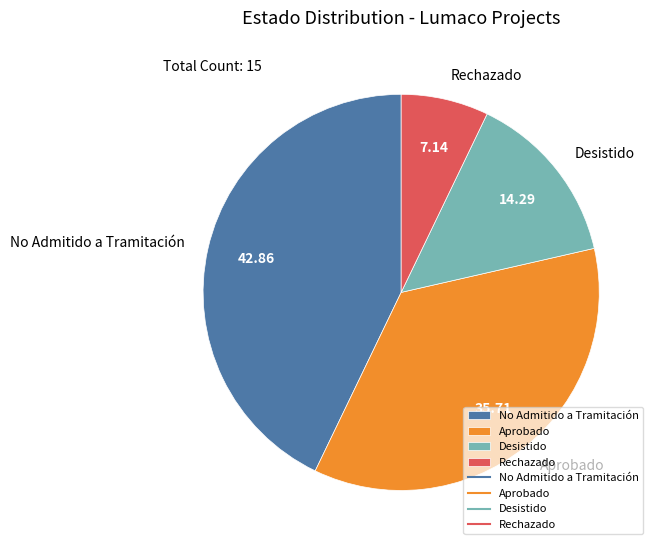

Does Aprobado account for over 50% of the chart?

No